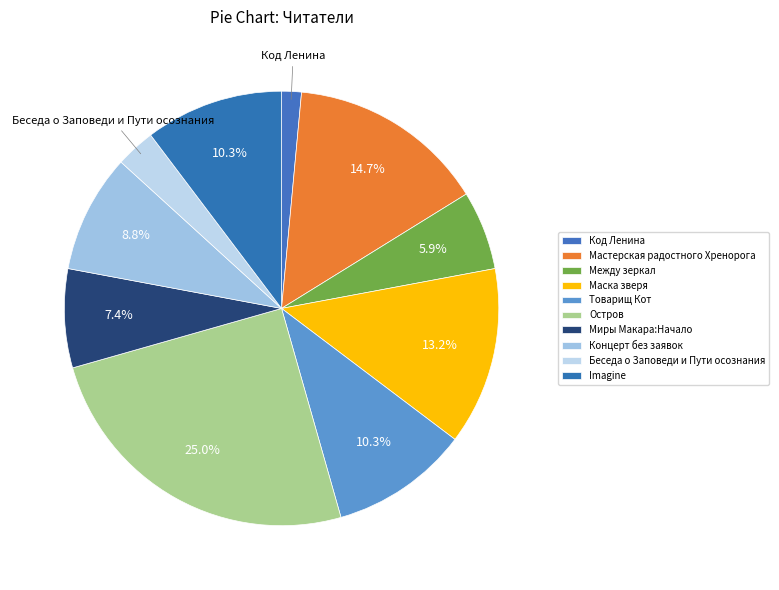

How many segments does this pie chart have?

10